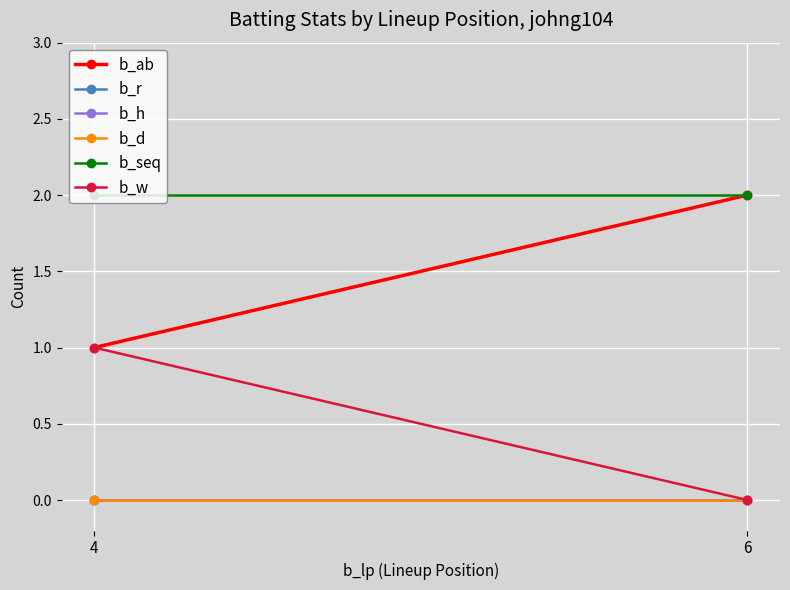

Reading right to left, what are all the values shown in this chart?

b_ab: 6=2	4=1
b_r: 6=0	4=0
b_h: 6=0	4=0
b_d: 6=0	4=0
b_seq: 6=2	4=2
b_w: 6=0	4=1